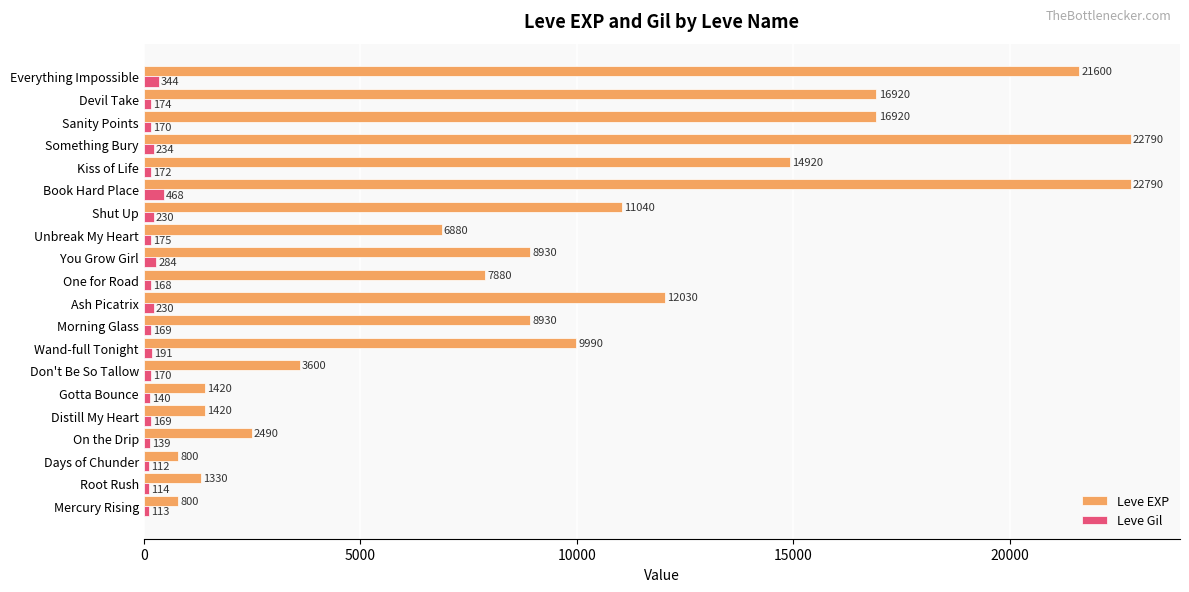

At which category does the chart reach its minimum across all series?

Days of Chunder